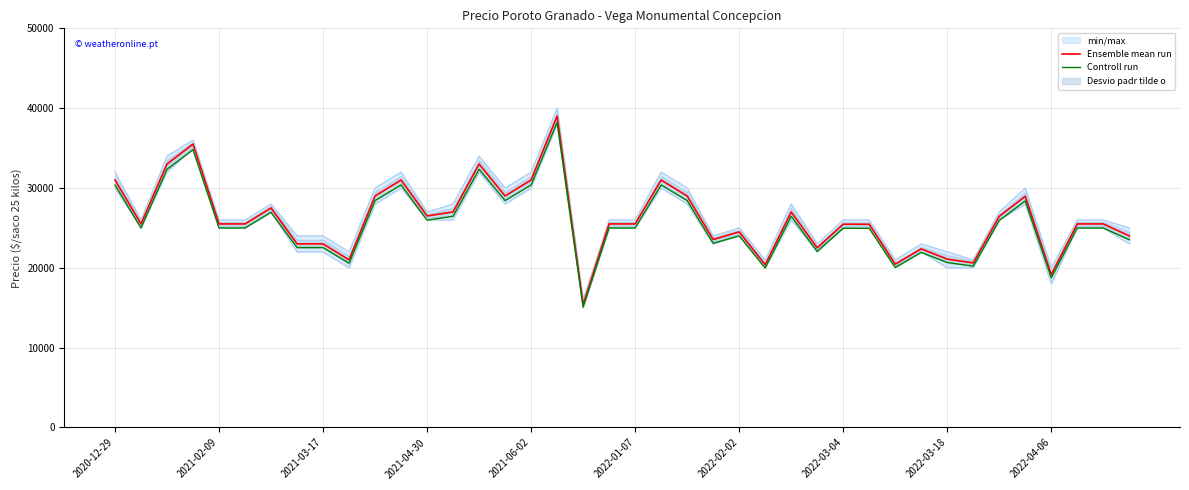

True or false: Ensemble mean run and Controll run intersect in this chart.

False